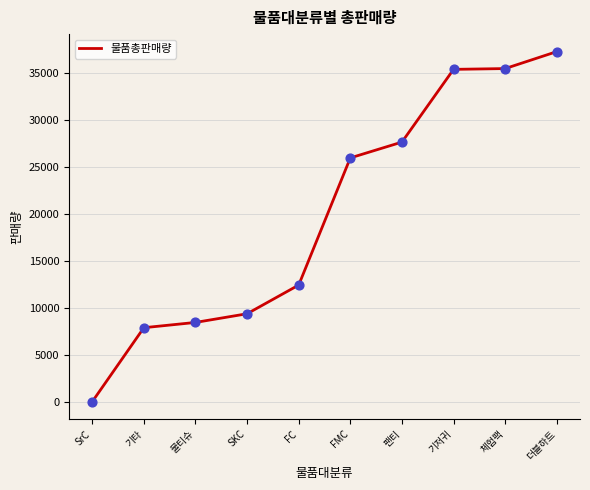

What is the change in value from 기타 to SKC?

+1486